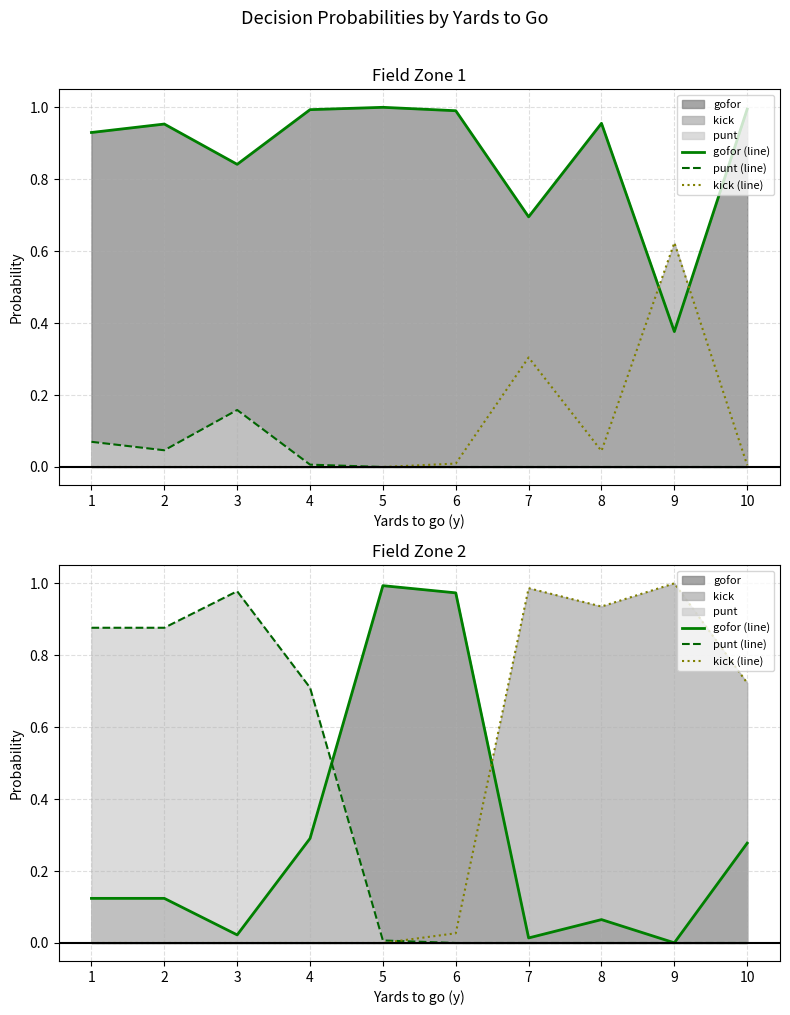

Where is kick (line) nearest to the value 0?

1